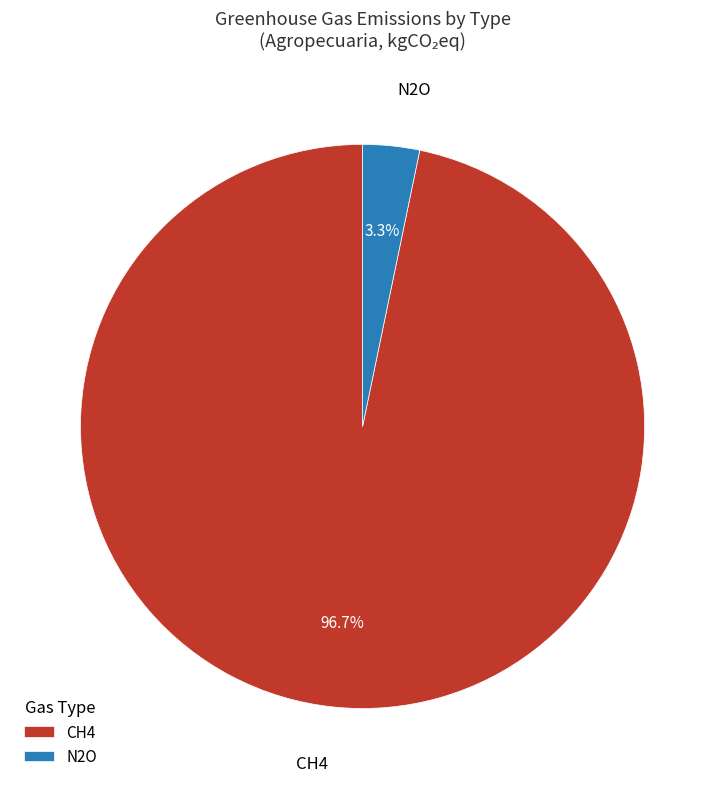

Does N2O represent more than half of the total?

No